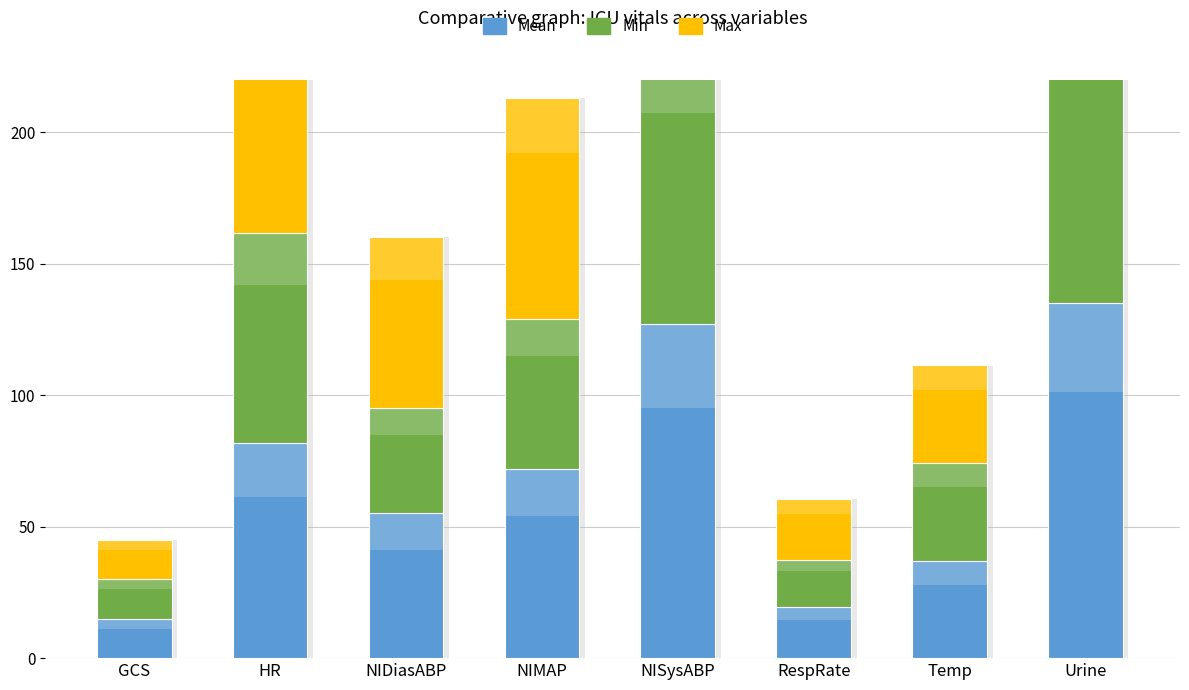

What is the sum of the Mean values at HR and NIDiasABP?

136.8